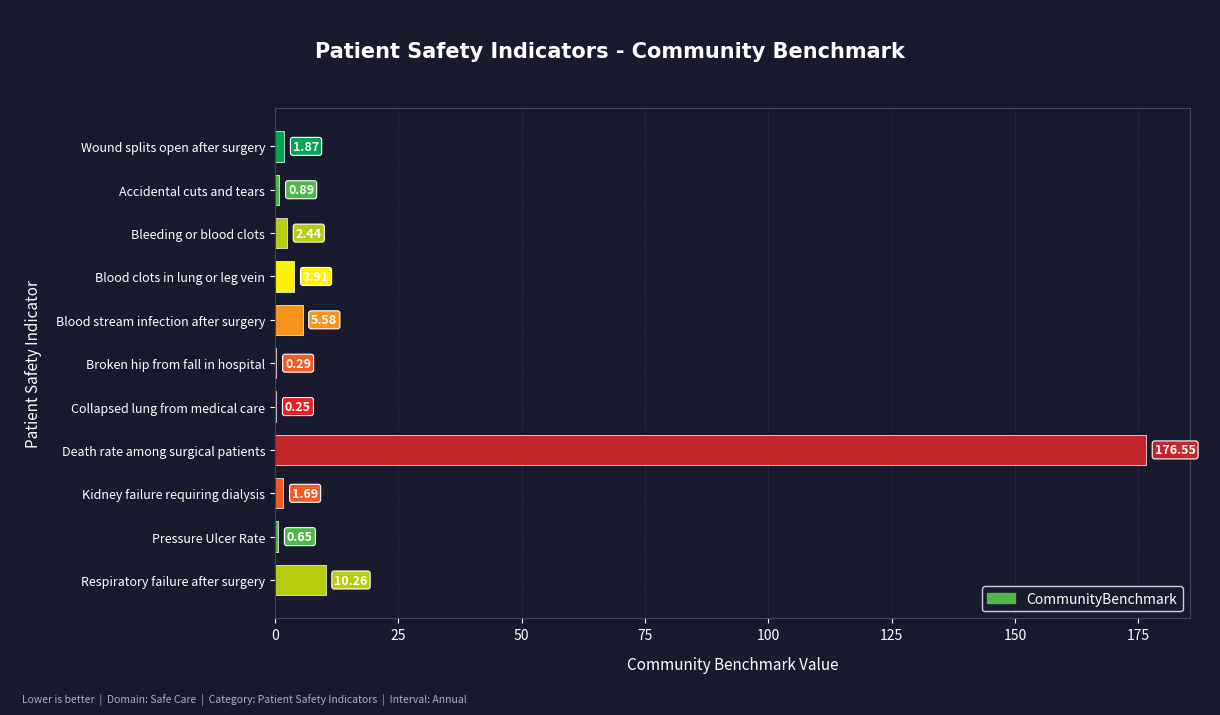

What is the sum of all values?

204.4